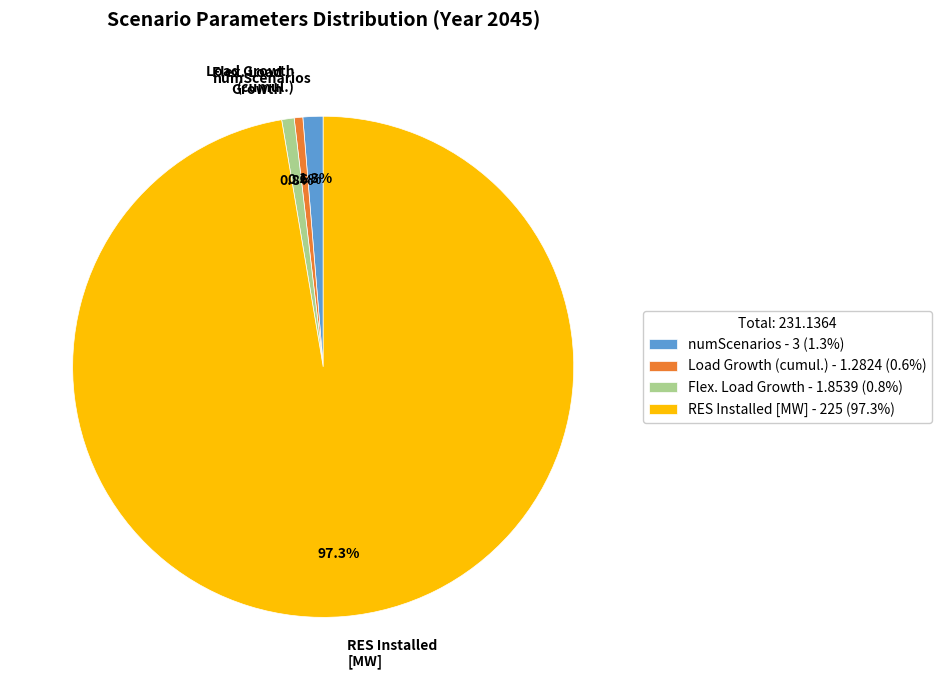

Is it true that RES Installed [MW] is 97% of the pie?

True